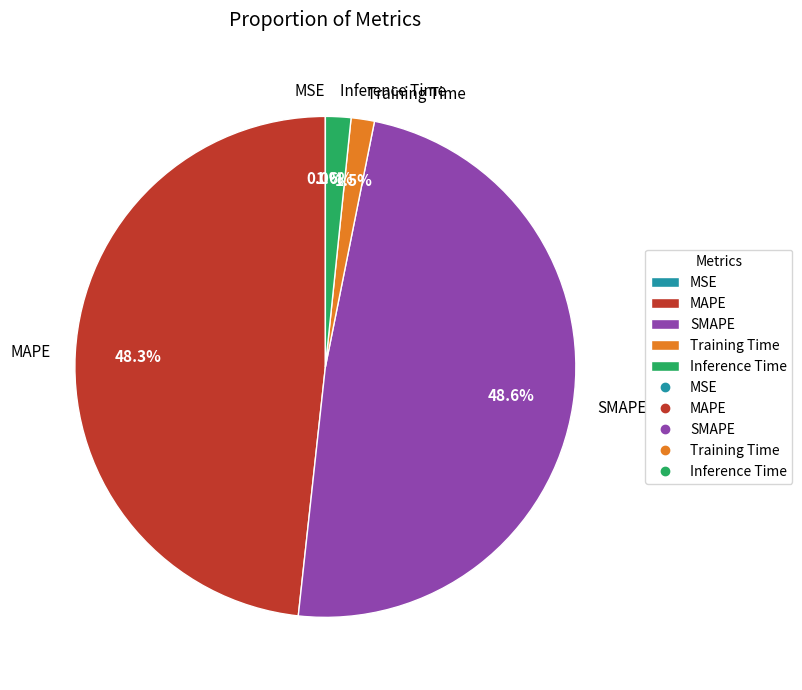

Is there a majority slice in this chart?

No